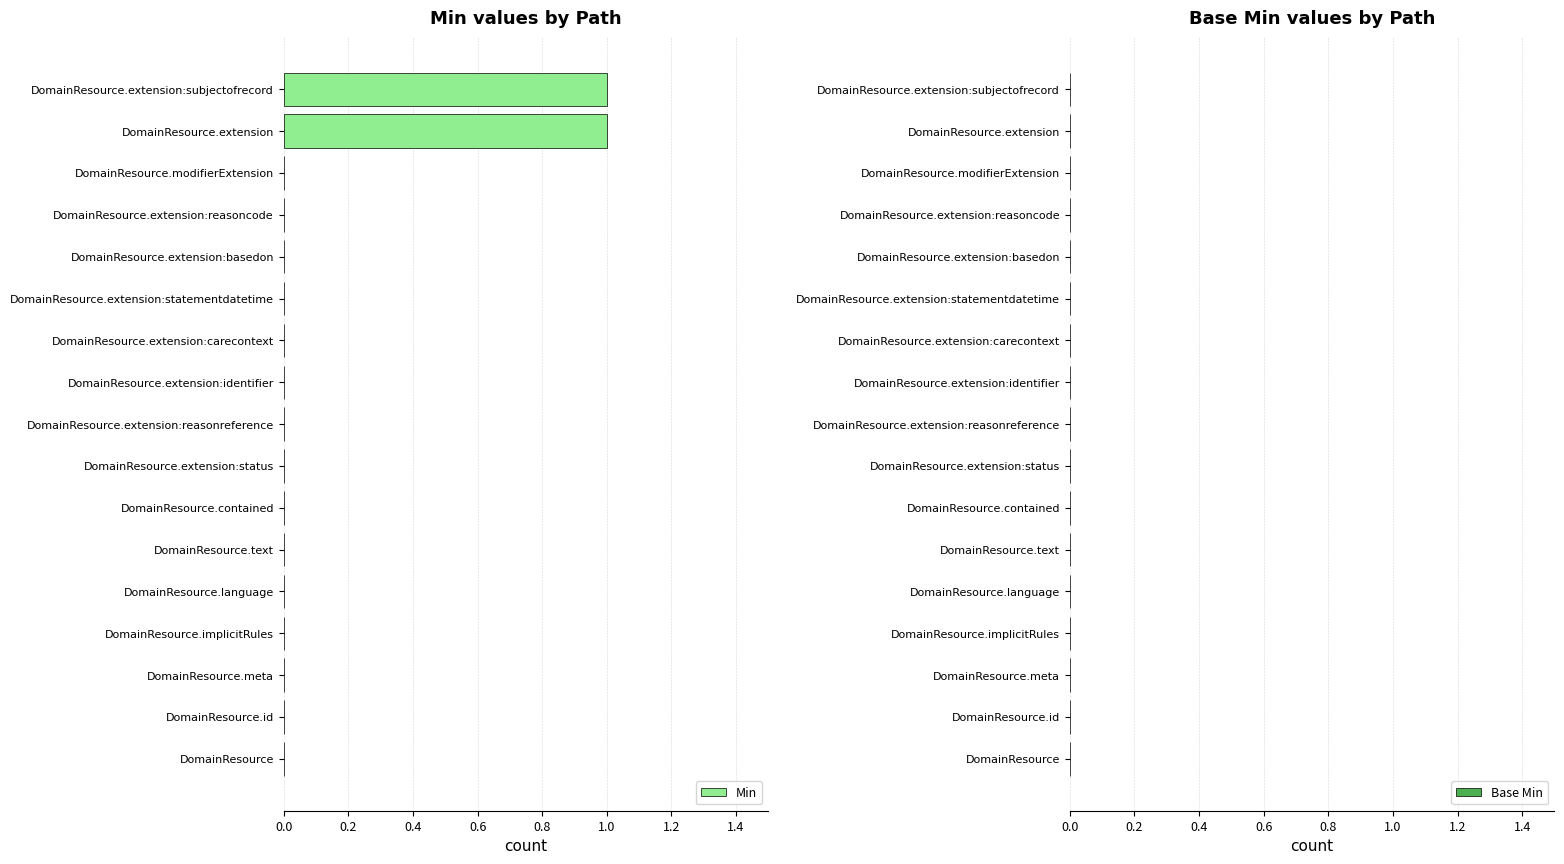

The value at DomainResource.modifierExtension is 0. True or false?

True